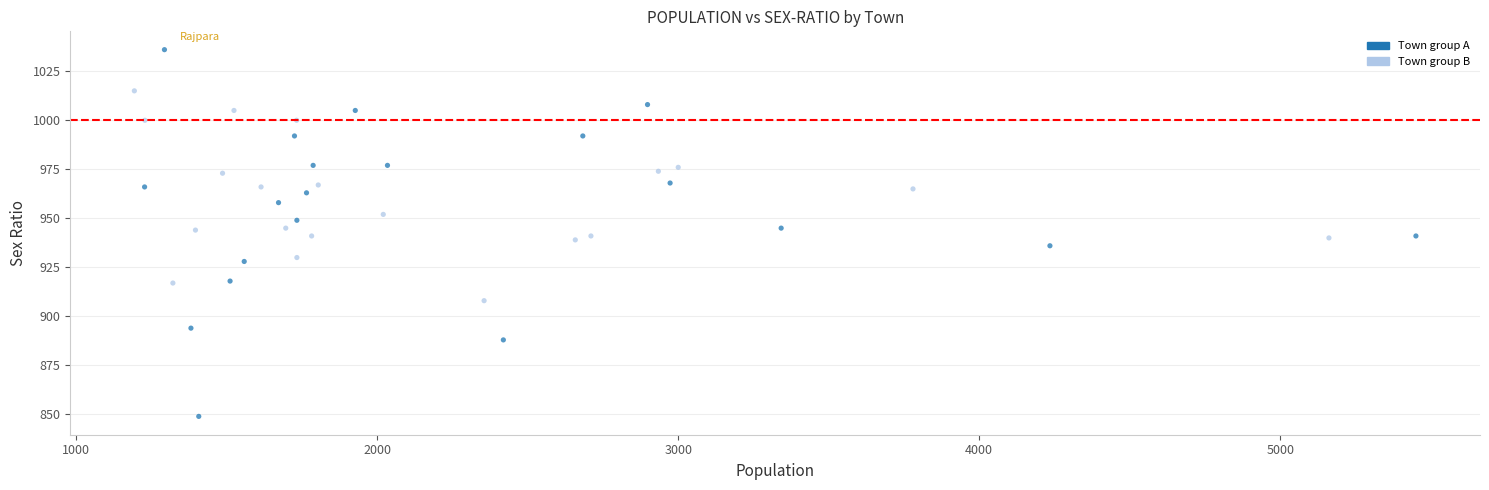

What is the range of Y values (max minus min)?

187